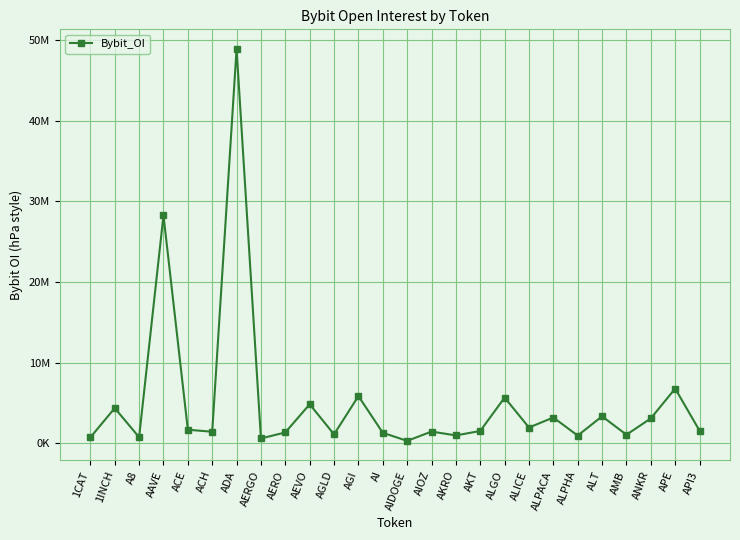

What is the average value?

5111610